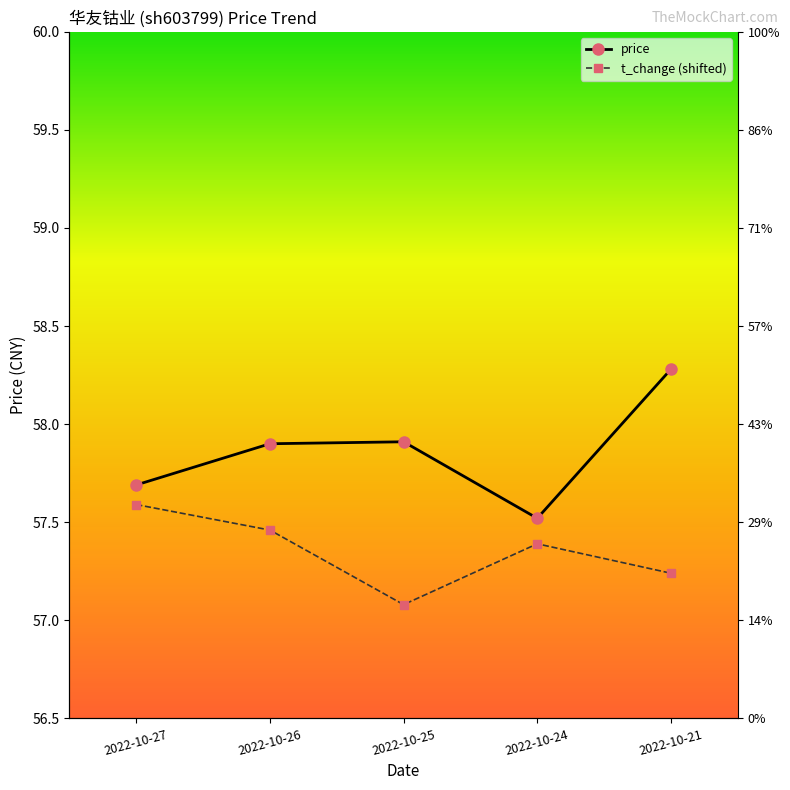

At which label does t_change (shifted) reach its minimum?

2022-10-25